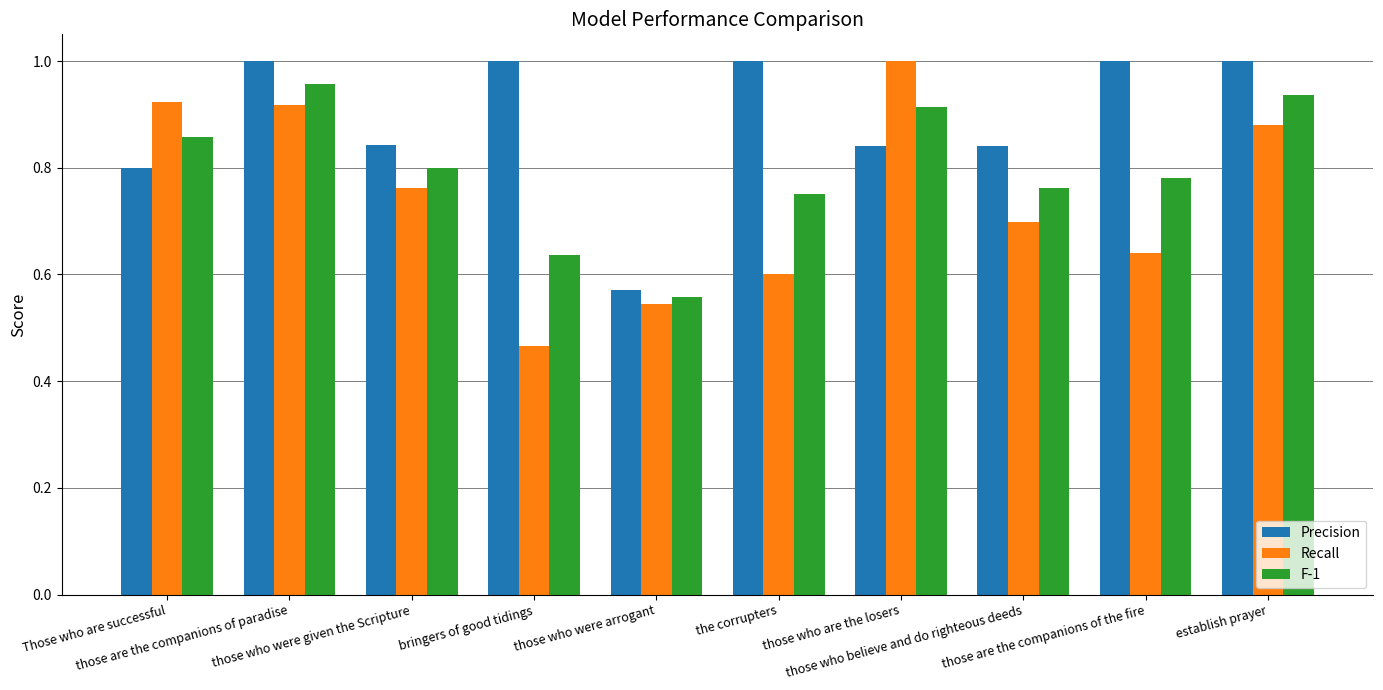

Which series has the widest spread of values?

Recall